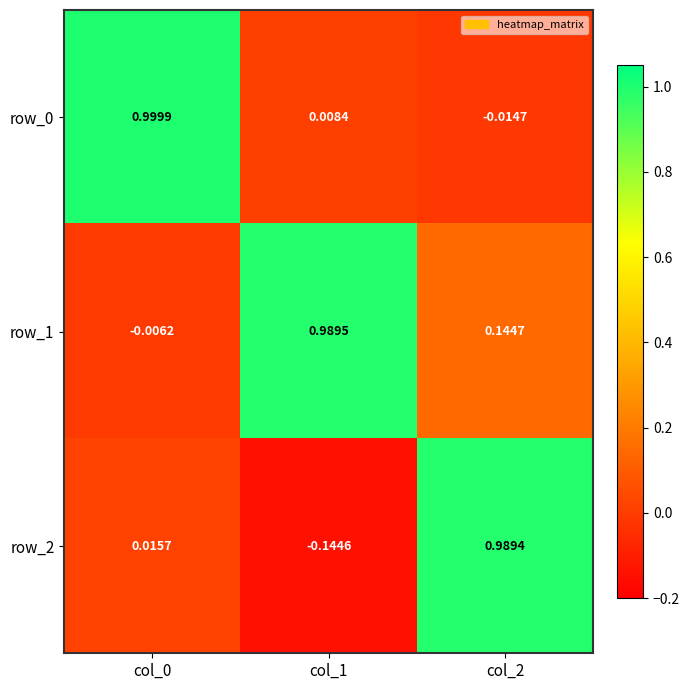

Is the value of row_1 at col_0 greater than the value of row_2 at col_1?

Yes